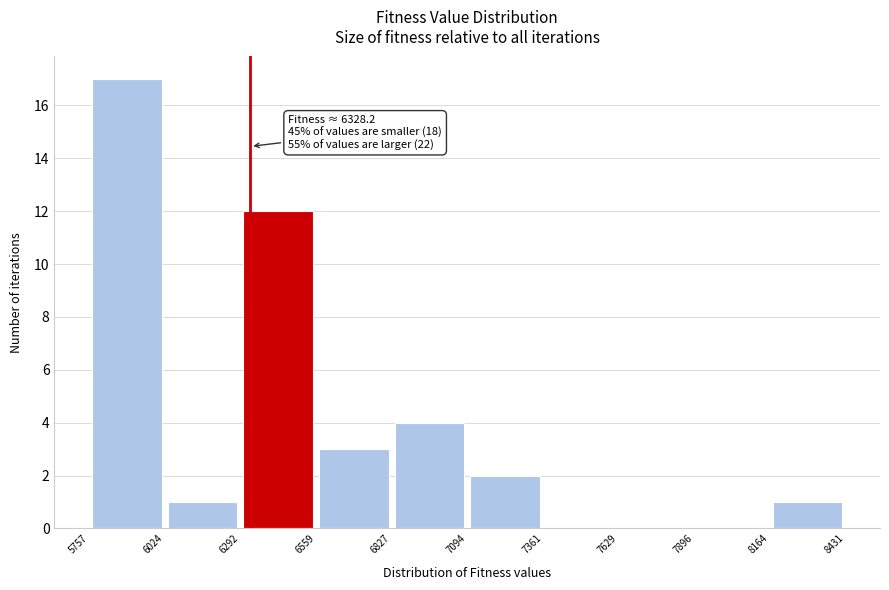

Over which range of the x-axis is the bar tallest?

5757 to 6024